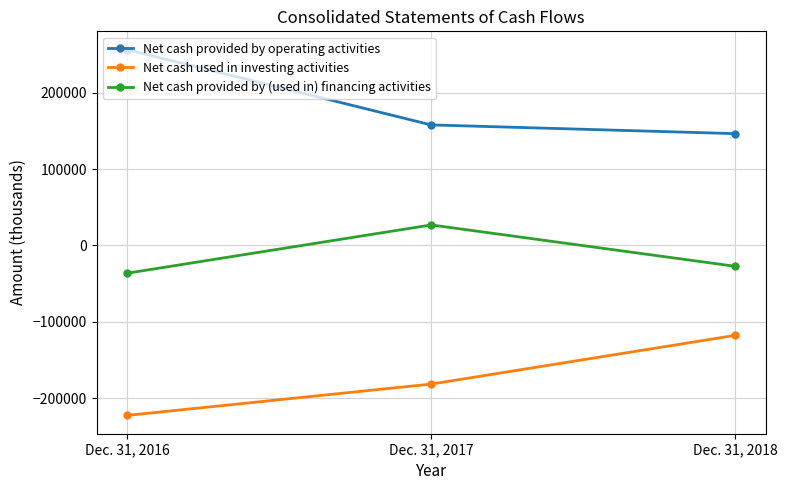

What is the difference between the maximum and minimum values in the Net cash provided by (used in) financing activities series?

63237